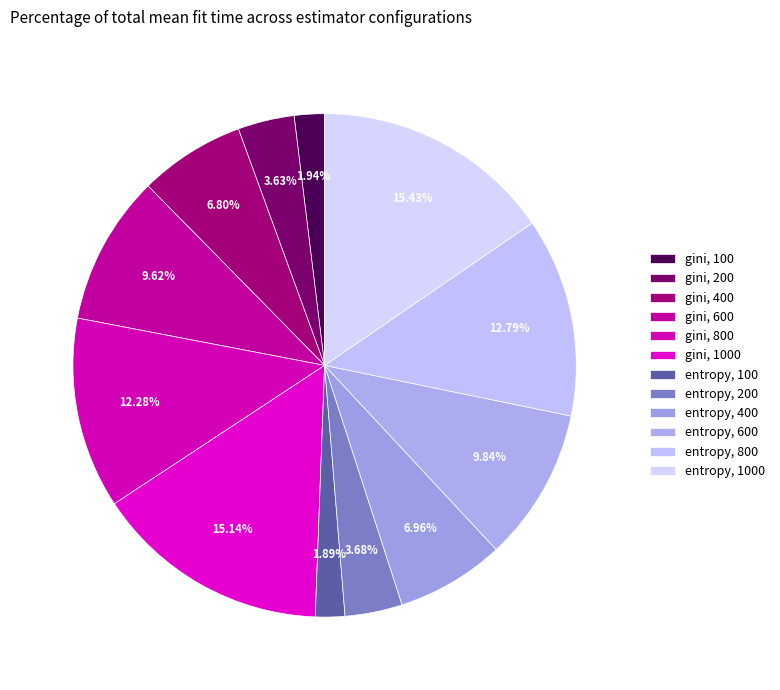

What is the smallest slice in the pie chart?

entropy, 100